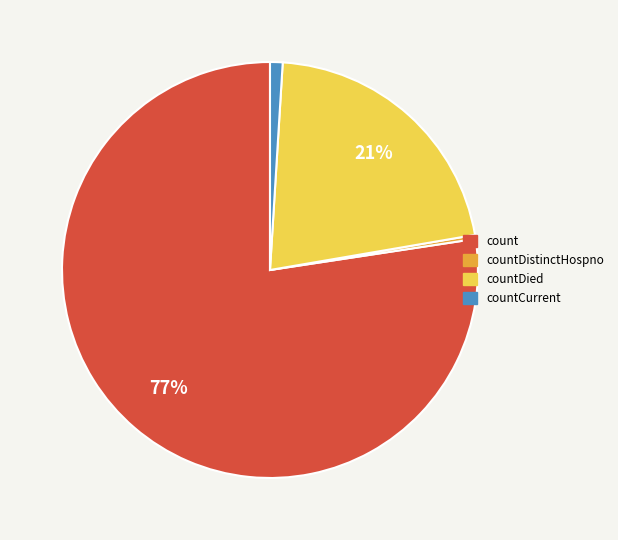

How many slices are in this pie chart?

4